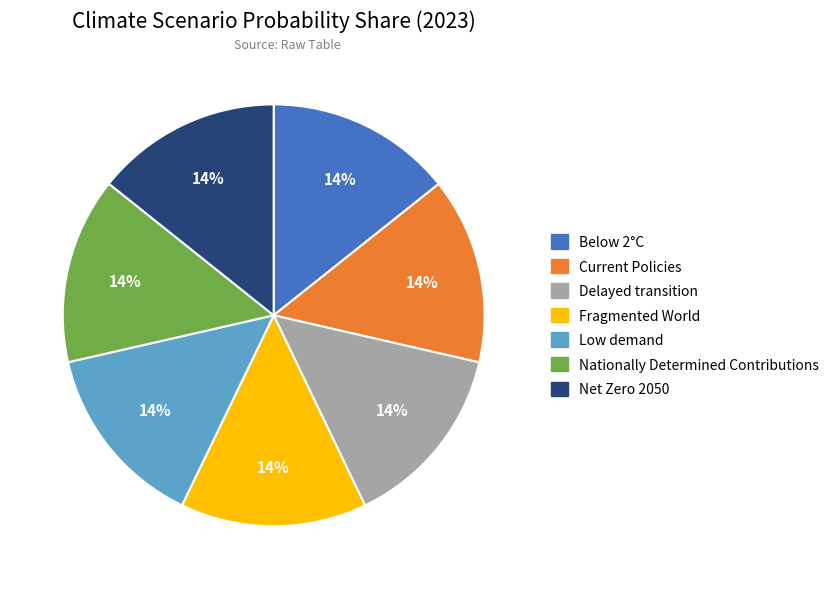

Do Below 2°C and Current Policies together represent more than half of the pie?

No